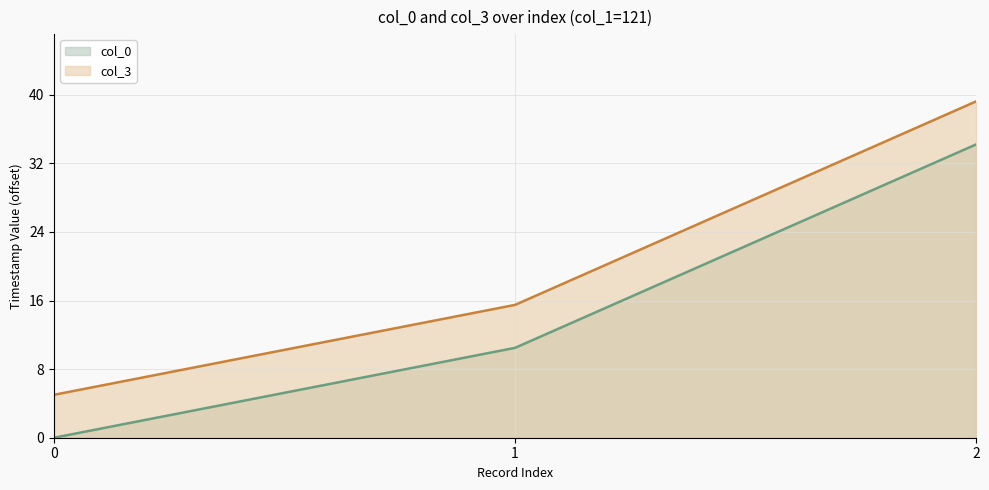

At which category is the sum across all series the highest?

2